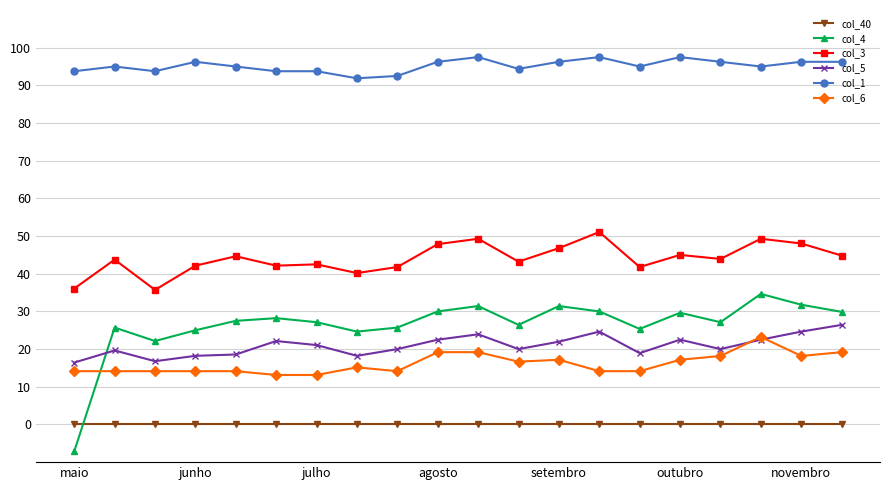

What is the difference between the maximum and minimum values in the col_3 series?

15.4